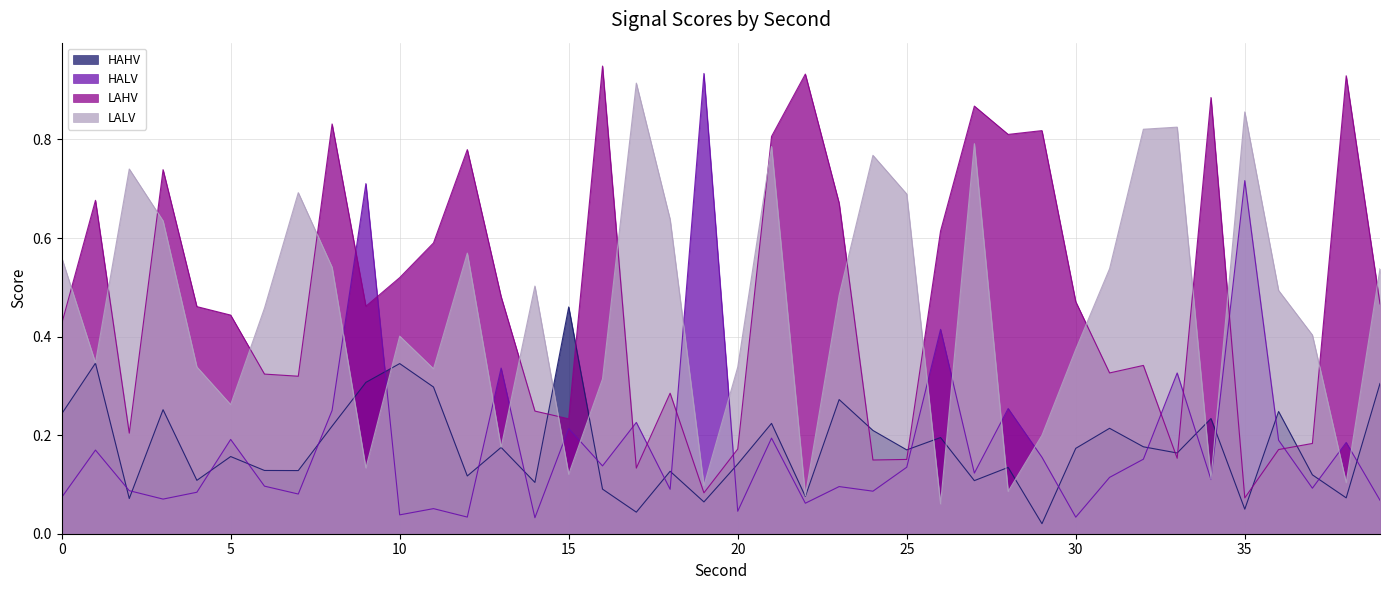

At 26, list the series in order from smallest to largest.

LALV, HAHV, HALV, LAHV